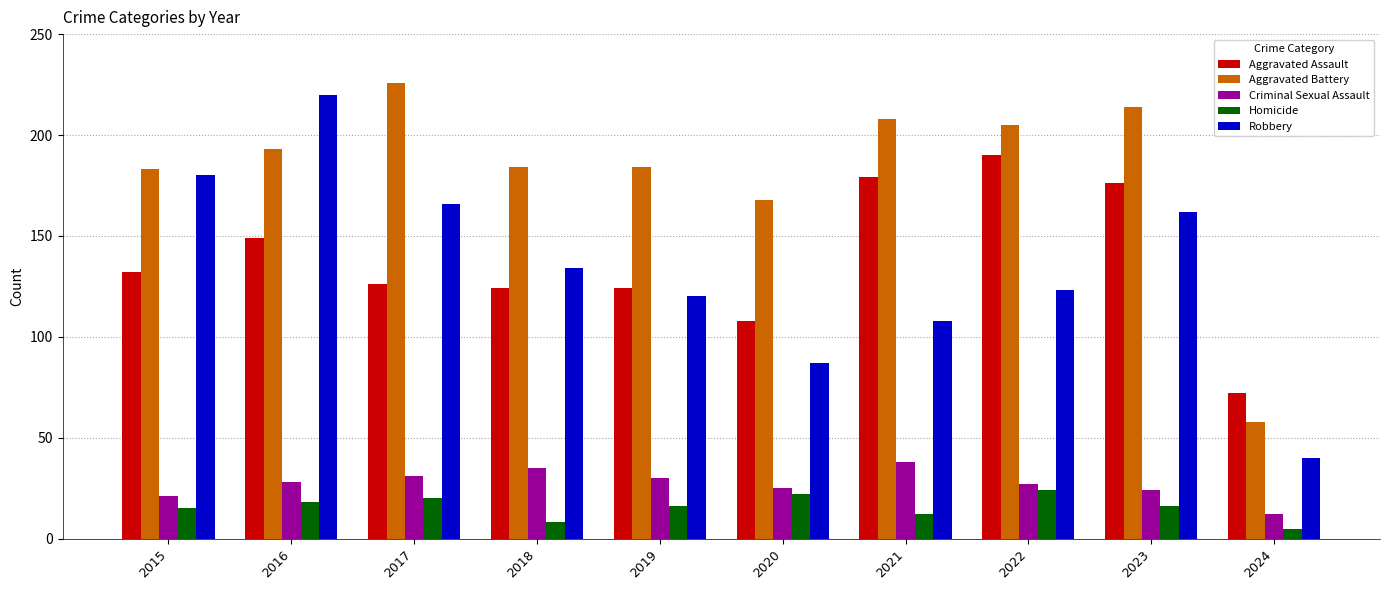

What is the difference between the maximum and minimum values in the Aggravated Assault series?

118